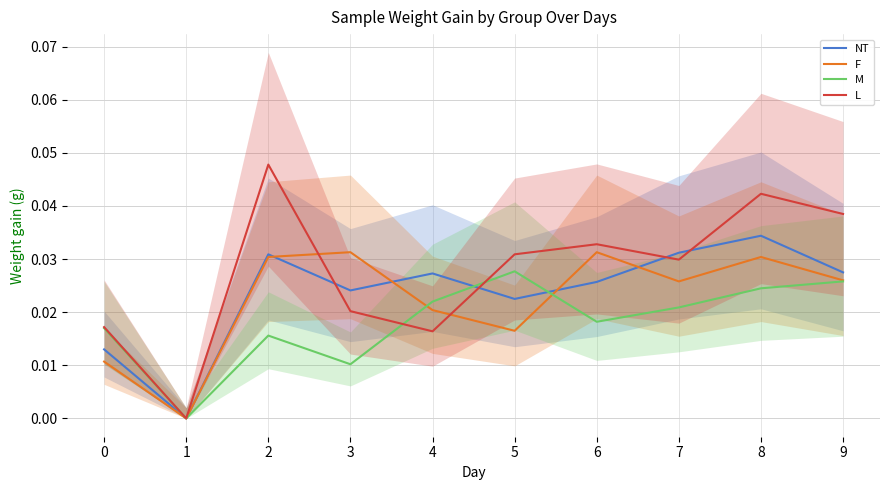

The L series shows 0.0 at 2. True or false?

True